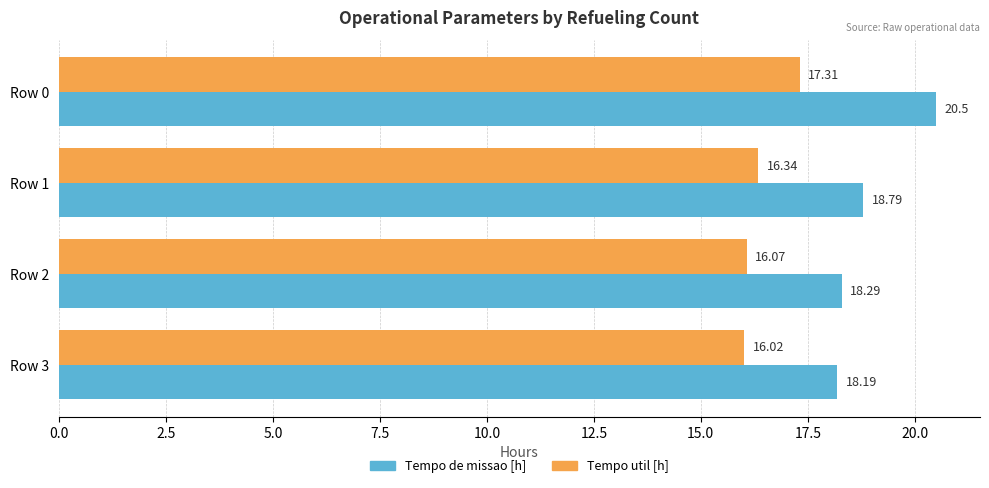

Rank the series by their average value, from highest to lowest.

Tempo de missao [h], Tempo util [h]